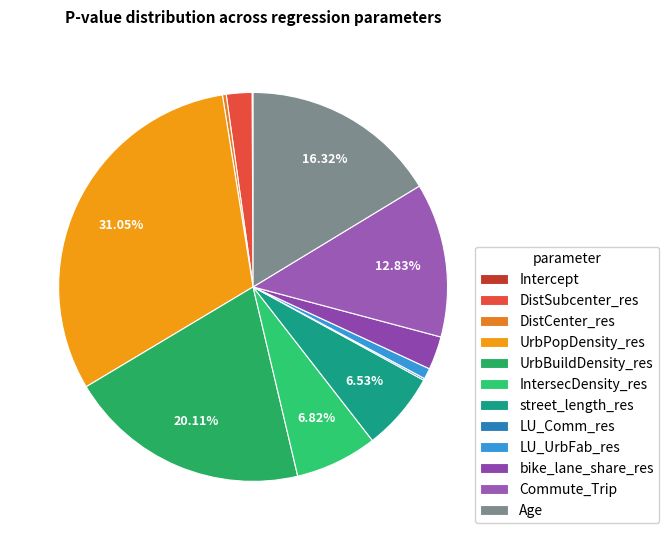

To the nearest percent, what is the difference between the Commute_Trip and LU_Comm_res slice percentages?

13%